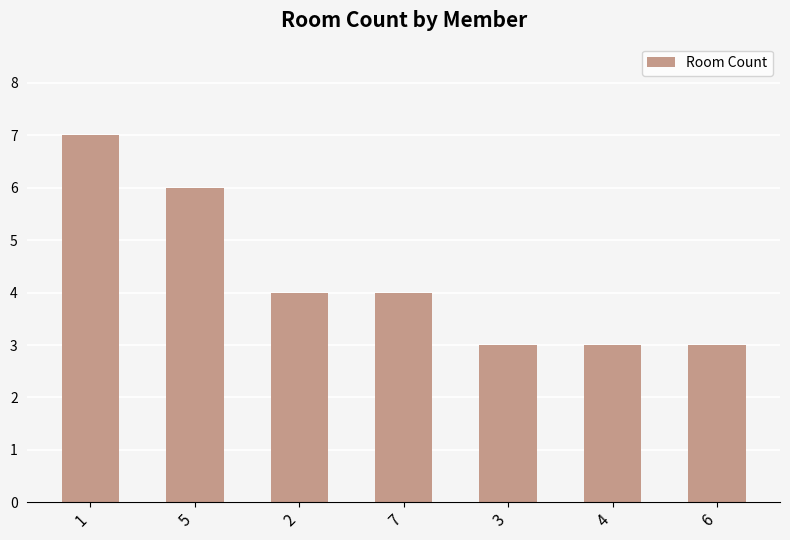

At which label does the data first exceed 4?

1